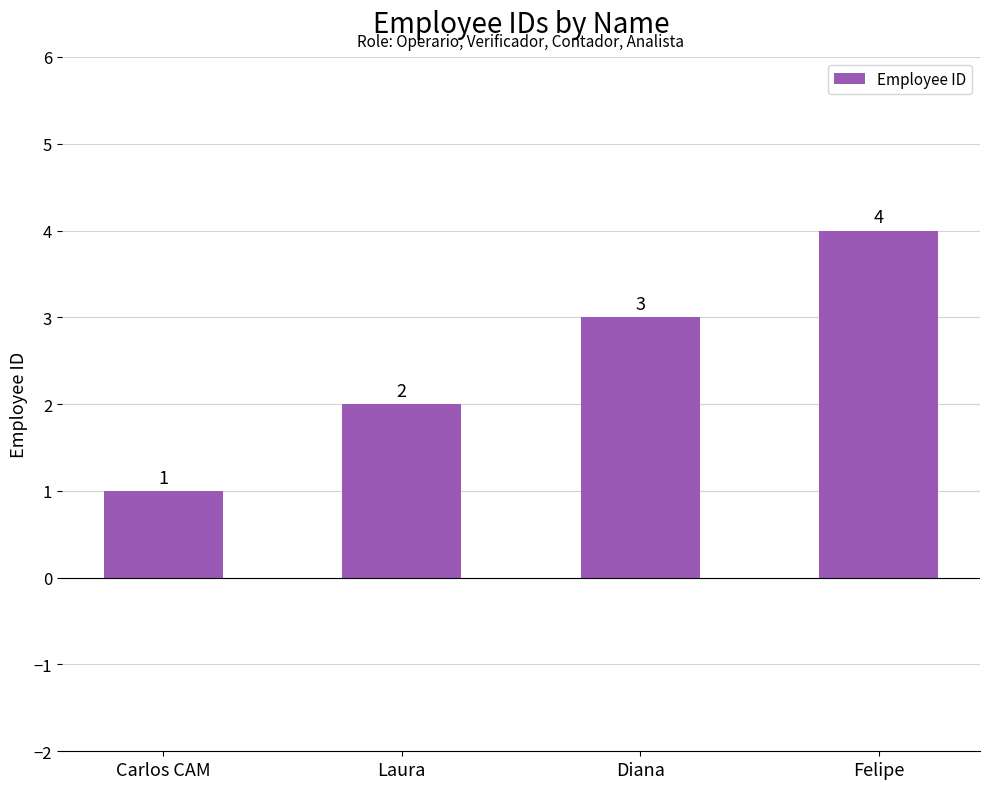

At which label is the value closest to 2?

Laura